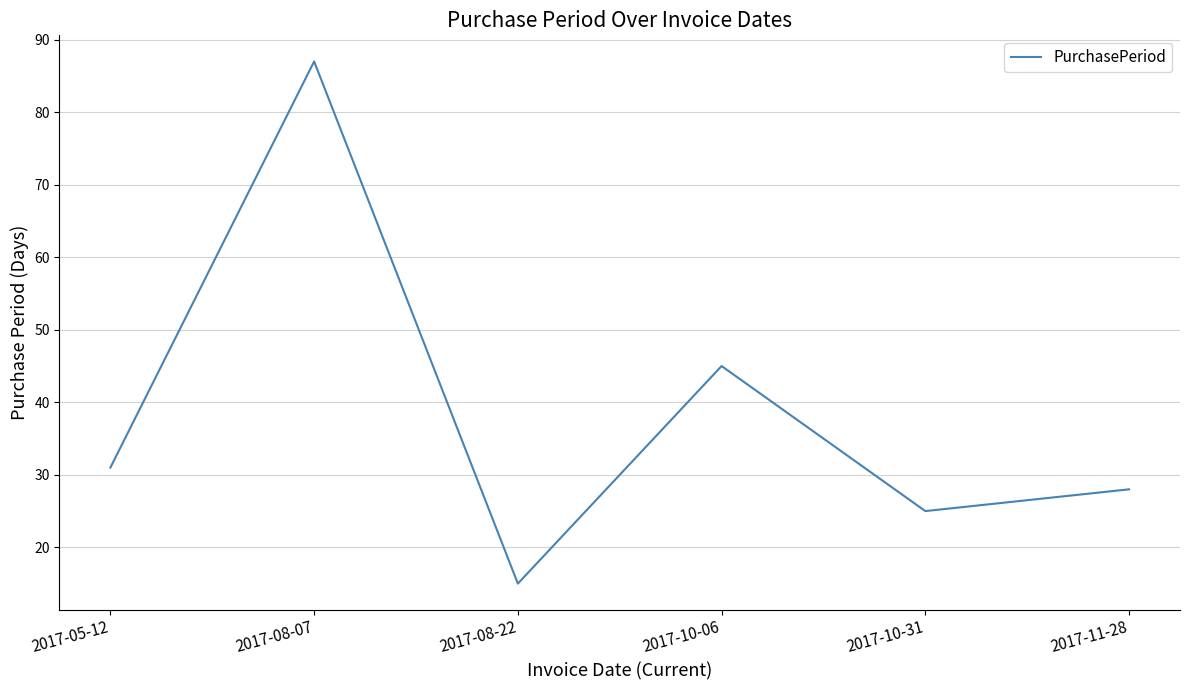

What is the sum of all values?

231